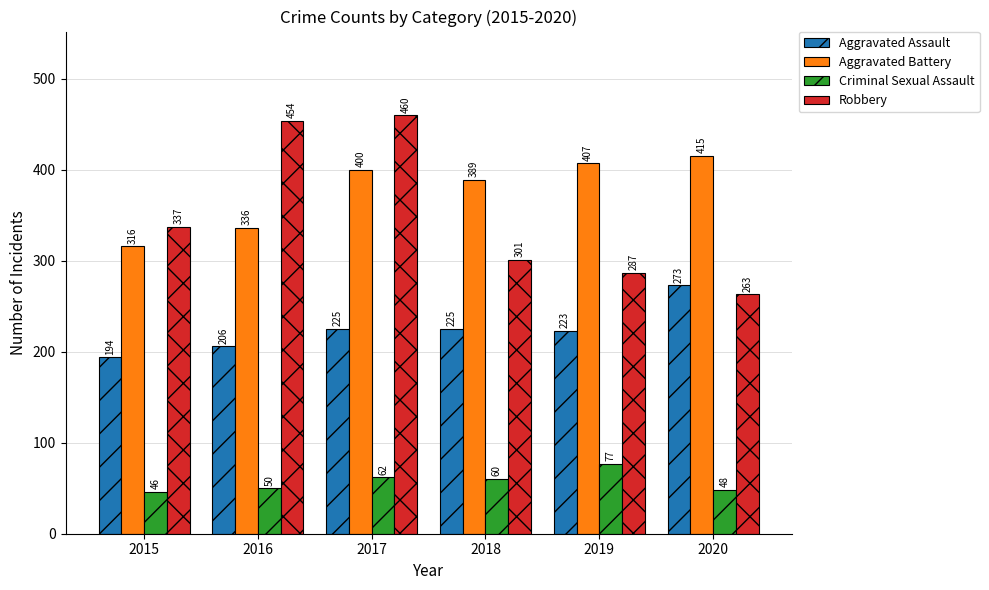

What is the average value of the Aggravated Battery series?

377